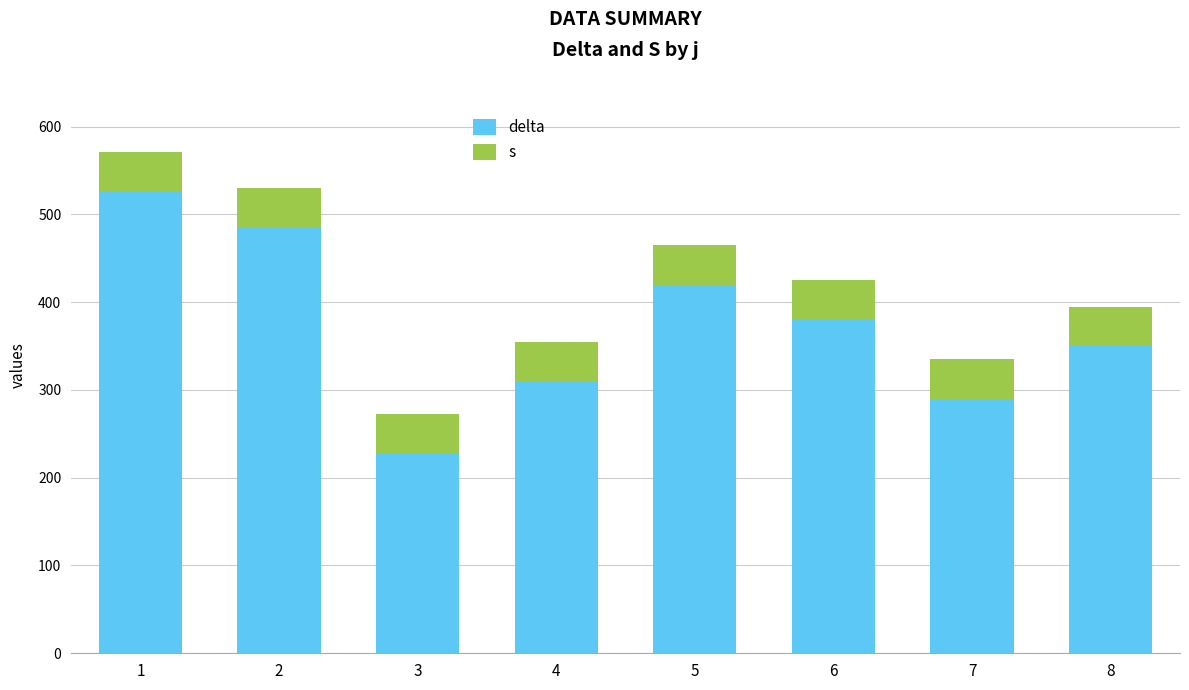

What is the total value across all series at 2?

530